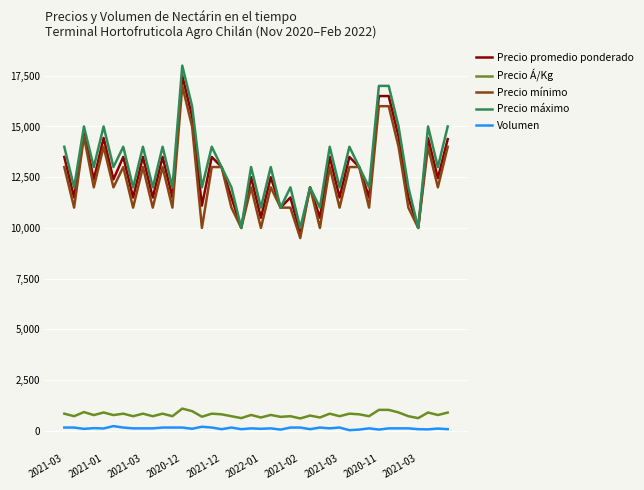

True or false: Precio promedio ponderado and Volumen intersect in this chart.

False